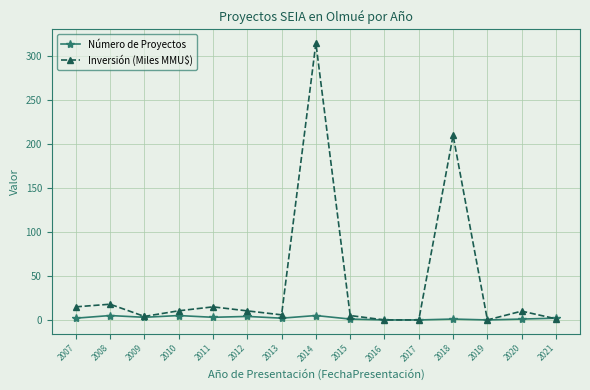

The value of Inversión (Miles MMU$) at 2019 is -137.6. True or false?

False